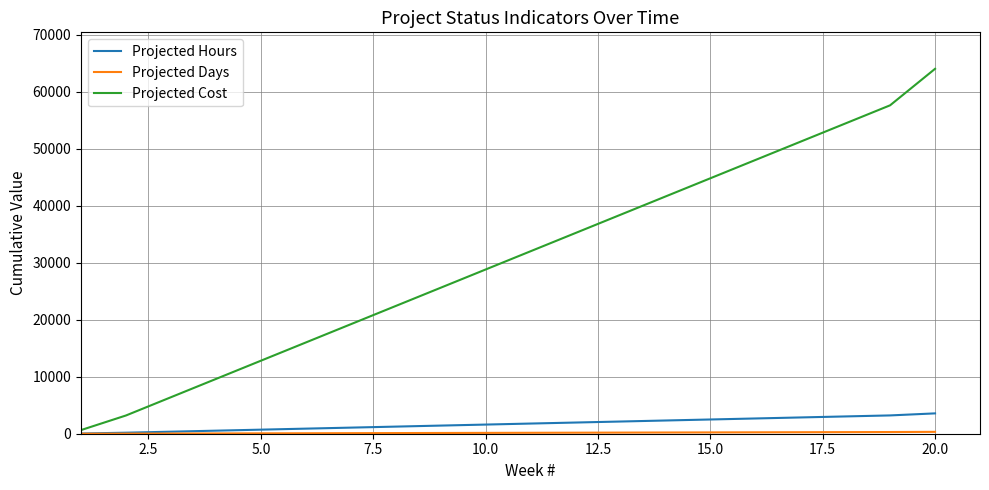

Which series has the largest total across all categories?

Projected Cost